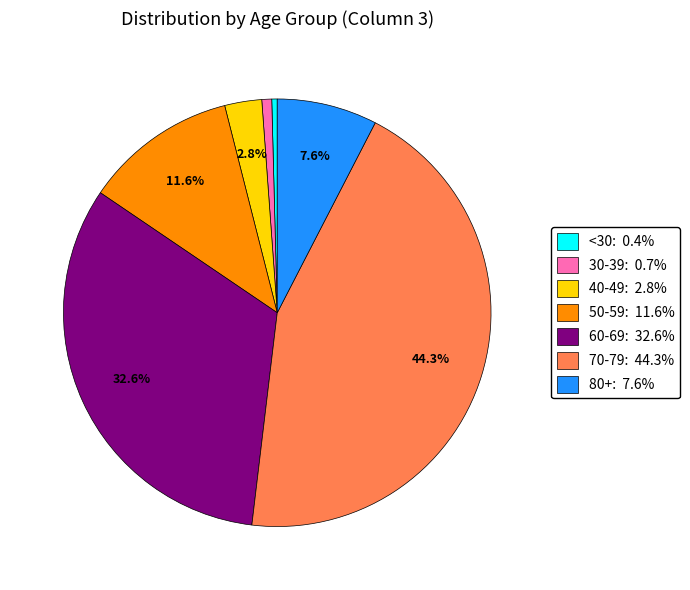

Which has a higher value, 60-69: 32.6% or 40-49: 2.8%?

60-69: 32.6%